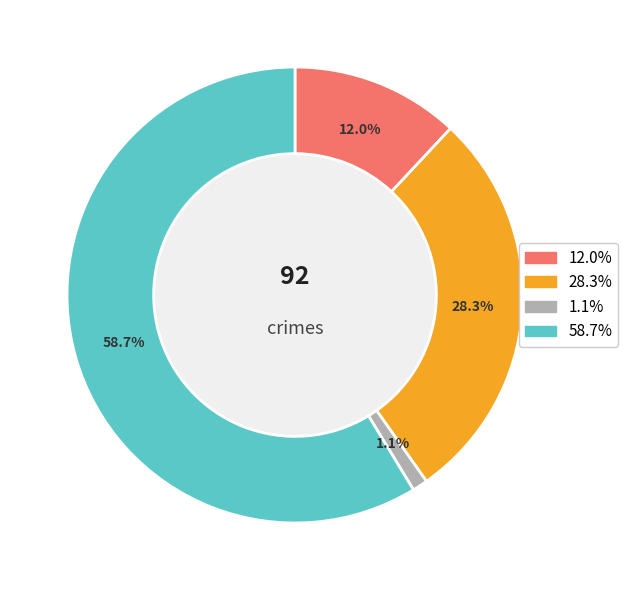

Is there a majority slice in this chart?

Yes